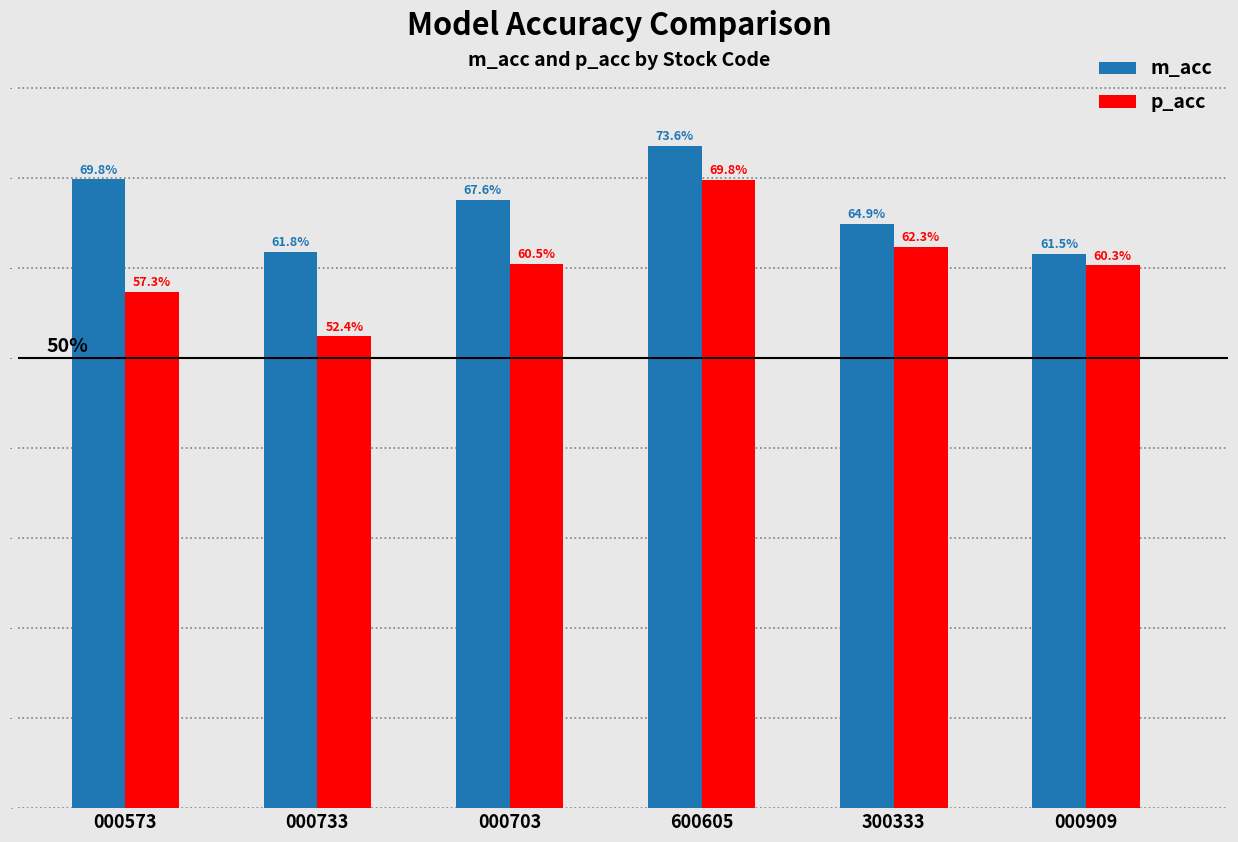

What is the average value of the p_acc series?

0.6